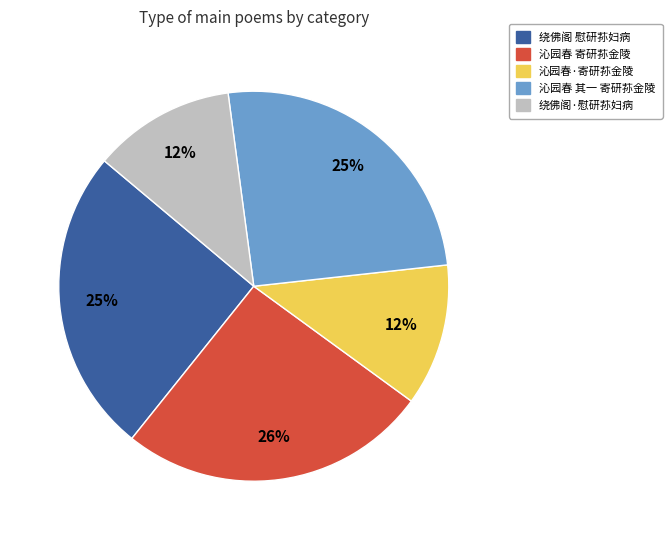

How many segments does this pie chart have?

5